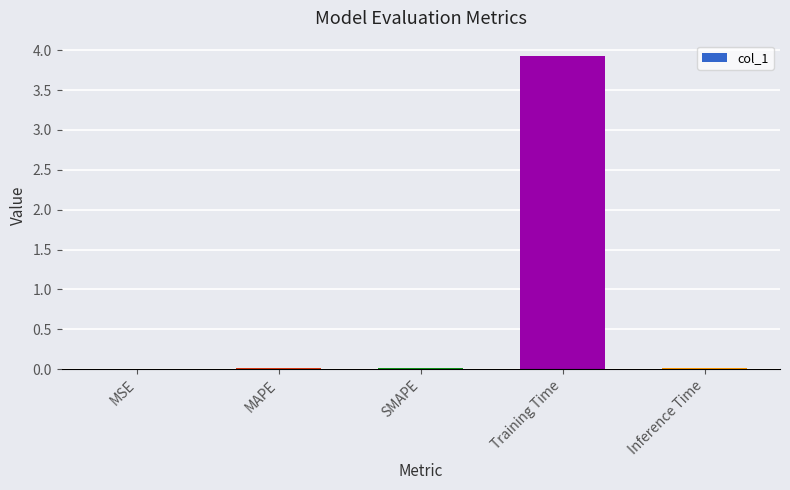

Which category has the highest value across all series?

Training Time